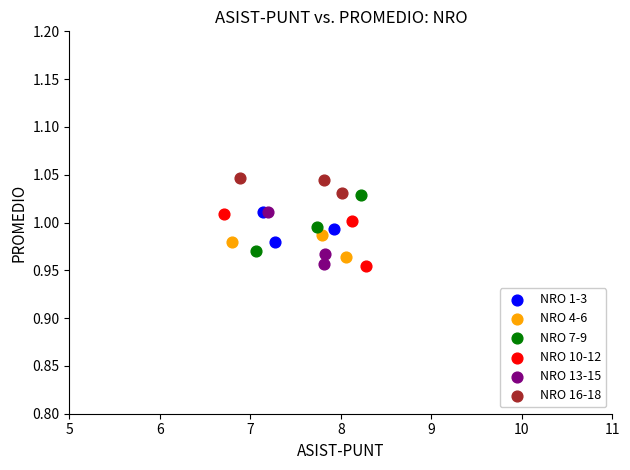

Which series has the widest spread of Y values?

NRO 7-9